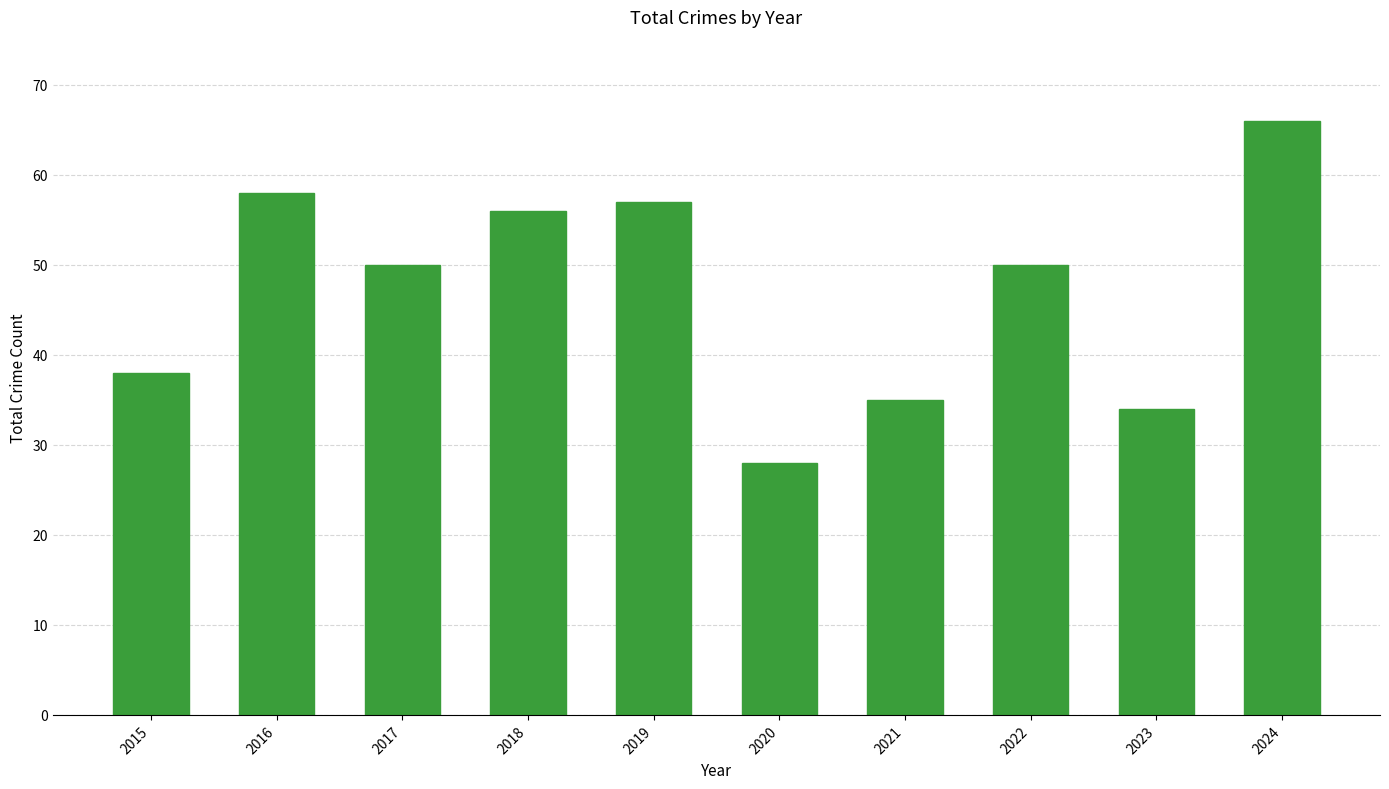

What is the sum of all values?

472